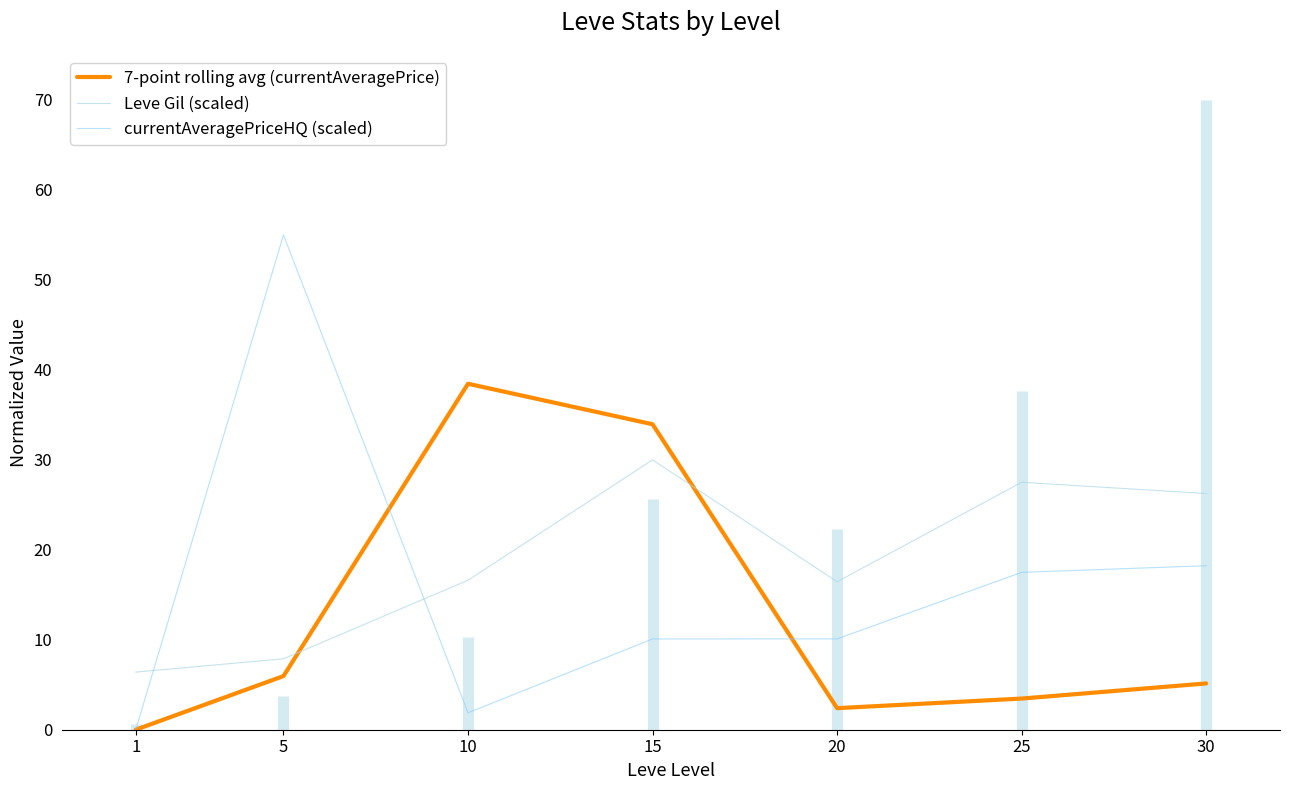

Which category has the lowest value across all series?

1